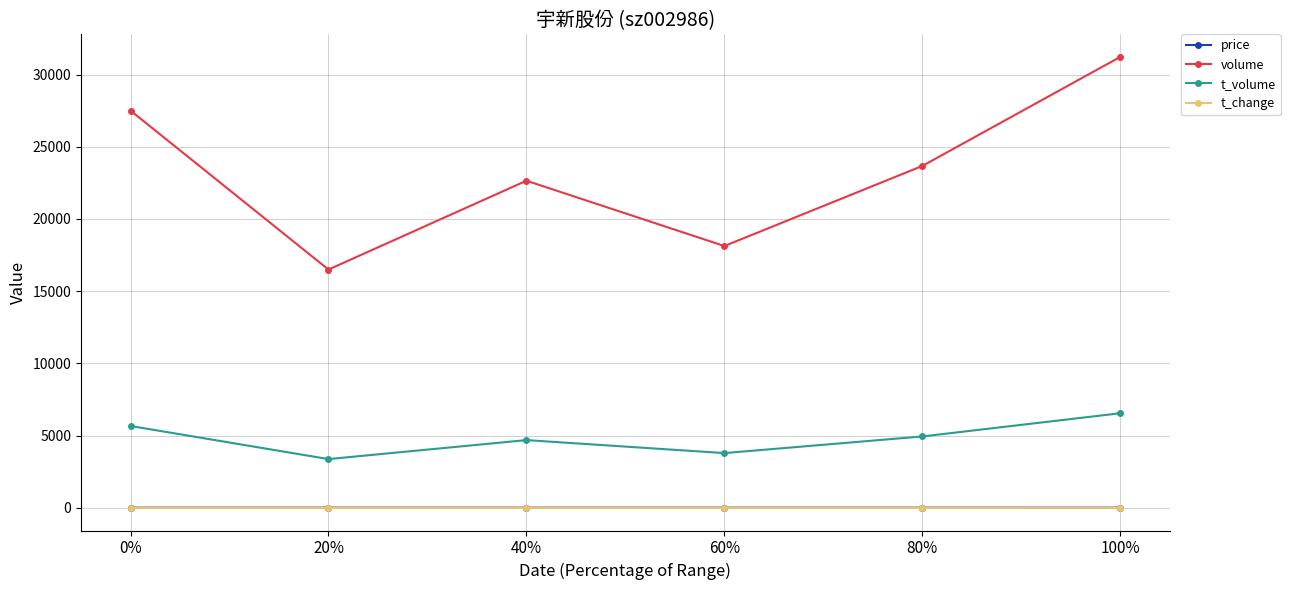

In t_volume, how many points are lower than both neighbors (excluding endpoints)?

2